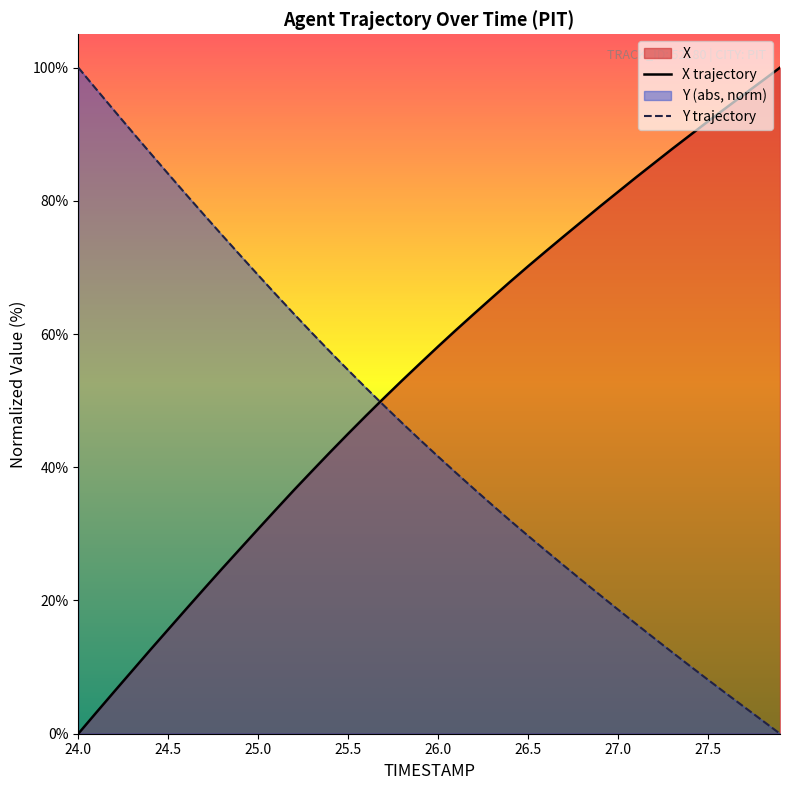

What is the difference between the maximum and minimum values in the Y trajectory series?

100.0